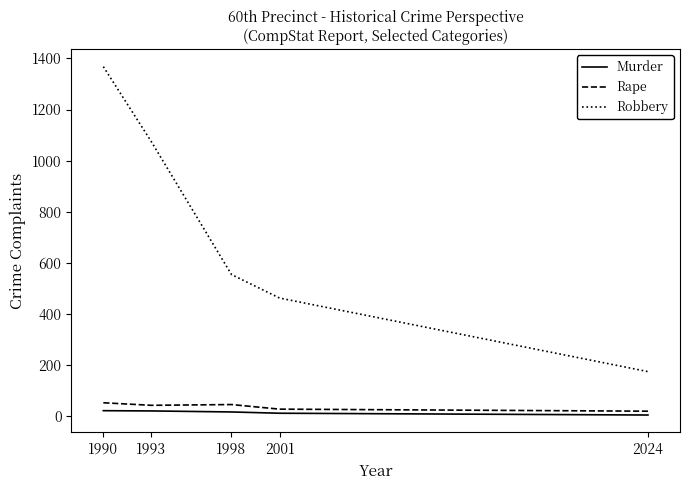

Where does the Robbery series first go above 554?

1990